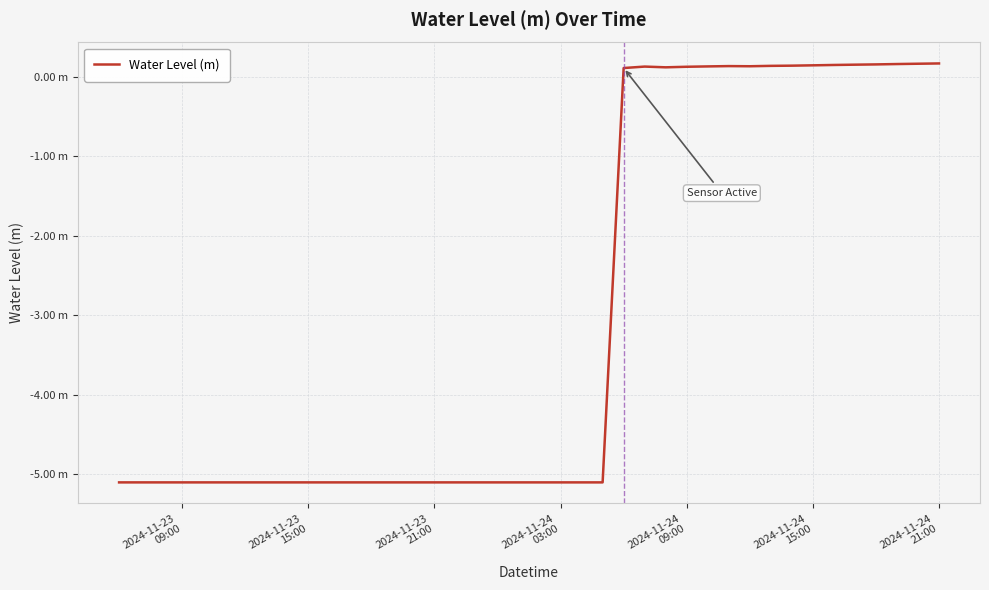

Does the chart display data point markers on the line(s)?

No